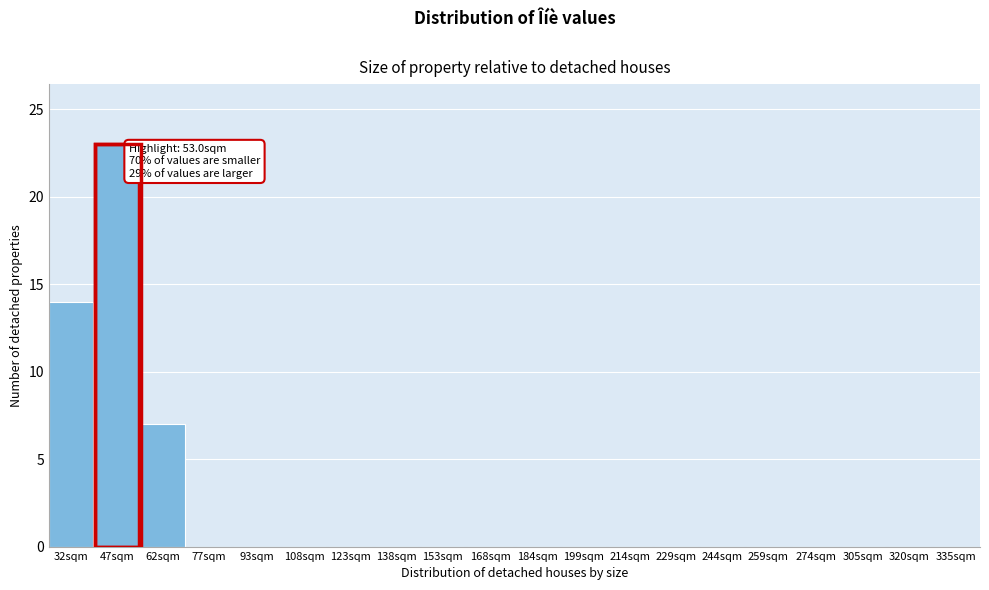

Reading right to left, extract all data points from this chart.

335sqm=0	320sqm=0	305sqm=0	274sqm=0	259sqm=0	244sqm=0	229sqm=0	214sqm=0	199sqm=0	184sqm=0	168sqm=0	153sqm=0	138sqm=0	123sqm=0	108sqm=0	93sqm=0	77sqm=0	62sqm=7	47sqm=23	32sqm=14